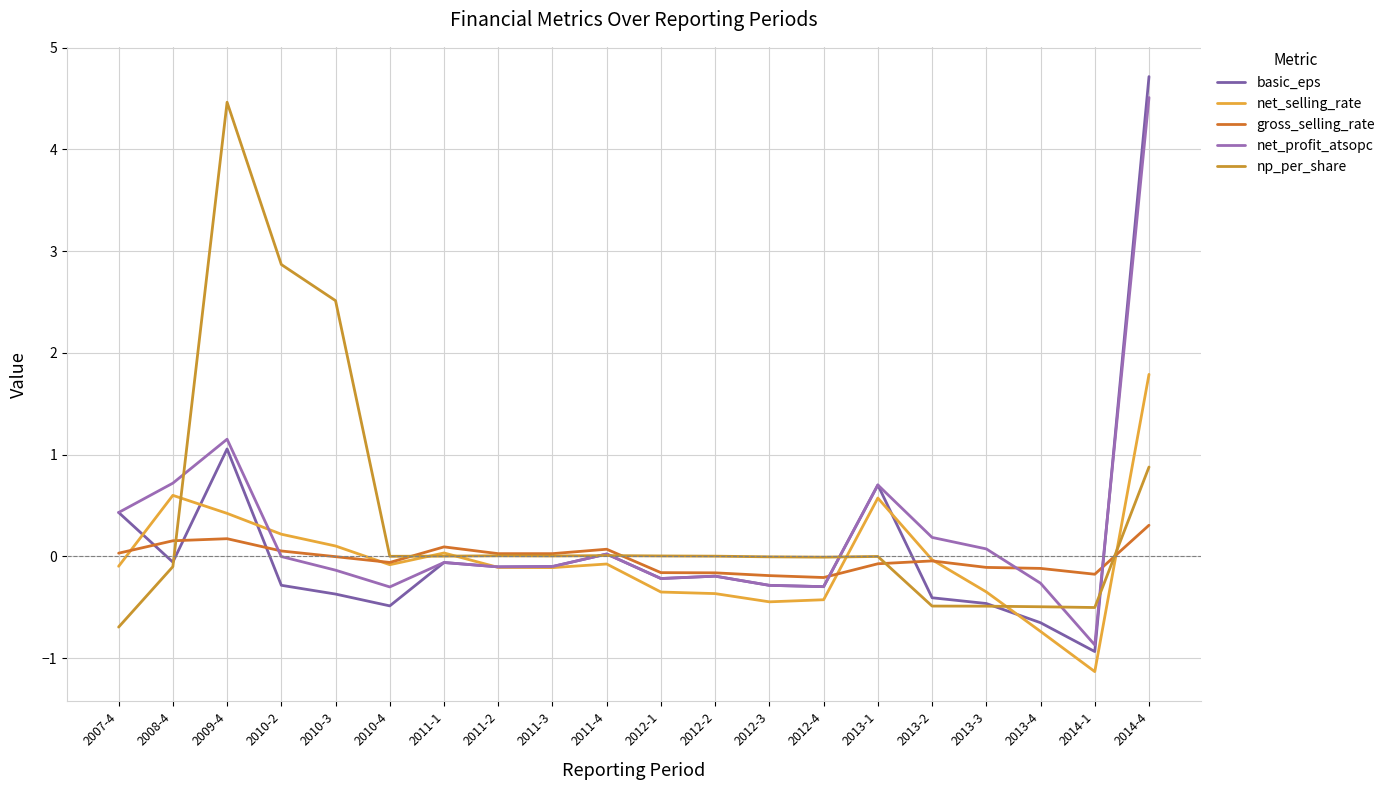

Reading right to left, transcribe all the data shown in this chart.

basic_eps: 2014-4=4.7	2014-1=-0.9	2013-4=-0.7	2013-3=-0.5	2013-2=-0.4	2013-1=0.7	2012-4=-0.3	2012-3=-0.3	2012-2=-0.2	2012-1=-0.2	2011-4=0.0	2011-3=-0.1	2011-2=-0.1	2011-1=-0.1	2010-4=-0.5	2010-3=-0.4	2010-2=-0.3	2009-4=1.1	2008-4=-0.1	2007-4=0.4
net_selling_rate: 2014-4=1.8	2014-1=-1.1	2013-4=-0.7	2013-3=-0.3	2013-2=-0.0	2013-1=0.6	2012-4=-0.4	2012-3=-0.4	2012-2=-0.4	2012-1=-0.4	2011-4=-0.1	2011-3=-0.1	2011-2=-0.1	2011-1=0.0	2010-4=-0.1	2010-3=0.1	2010-2=0.2	2009-4=0.4	2008-4=0.6	2007-4=-0.1
gross_selling_rate: 2014-4=0.3	2014-1=-0.2	2013-4=-0.1	2013-3=-0.1	2013-2=-0.0	2013-1=-0.1	2012-4=-0.2	2012-3=-0.2	2012-2=-0.2	2012-1=-0.2	2011-4=0.1	2011-3=0.0	2011-2=0.0	2011-1=0.1	2010-4=-0.1	2010-3=-0.0	2010-2=0.1	2009-4=0.2	2008-4=0.2	2007-4=0.0
net_profit_atsopc: 2014-4=4.5	2014-1=-0.9	2013-4=-0.3	2013-3=0.1	2013-2=0.2	2013-1=0.7	2012-4=-0.3	2012-3=-0.3	2012-2=-0.2	2012-1=-0.2	2011-4=0.0	2011-3=-0.1	2011-2=-0.1	2011-1=-0.1	2010-4=-0.3	2010-3=-0.1	2010-2=-0.0	2009-4=1.2	2008-4=0.7	2007-4=0.4
np_per_share: 2014-4=0.9	2014-1=-0.5	2013-4=-0.5	2013-3=-0.5	2013-2=-0.5	2013-1=-0.0	2012-4=-0.0	2012-3=-0.0	2012-2=0.0	2012-1=0.0	2011-4=0.0	2011-3=0.0	2011-2=0.0	2011-1=0.0	2010-4=0.0	2010-3=2.5	2010-2=2.9	2009-4=4.5	2008-4=-0.1	2007-4=-0.7